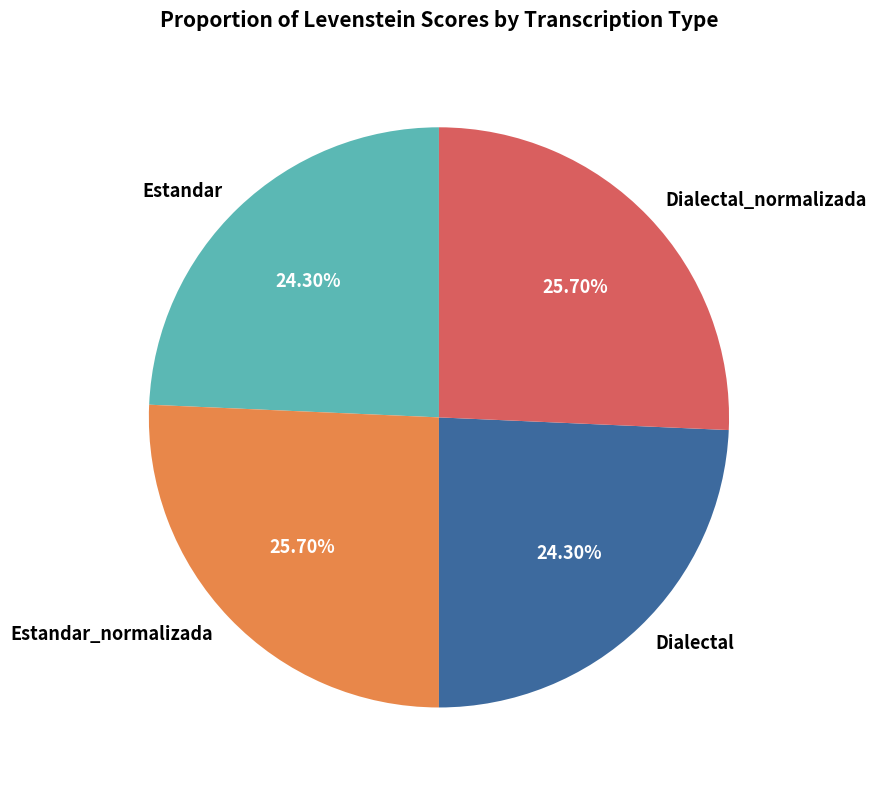

Combined, do Dialectal and Estandar account for over 50%?

No